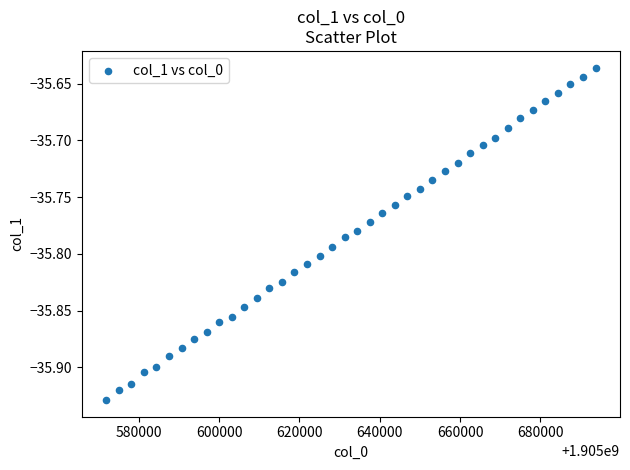

What is the range of Y values (max minus min)?

0.3